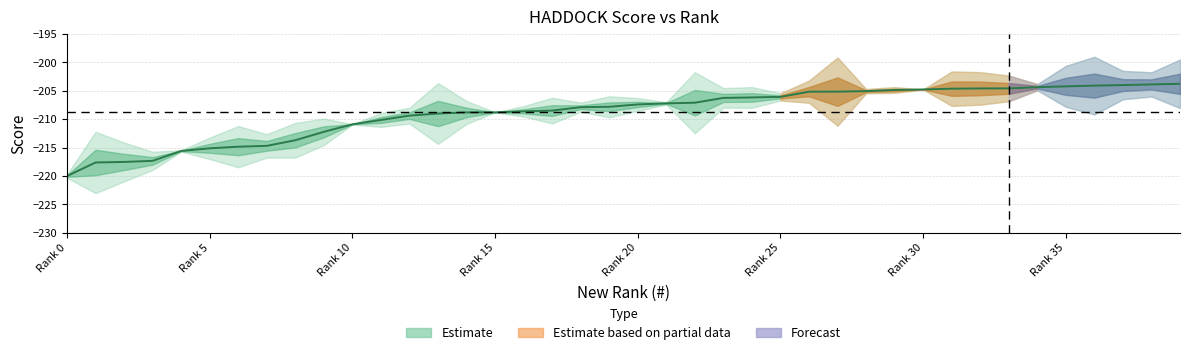

The chart shows a value of -209.0 at 13. True or false?

True